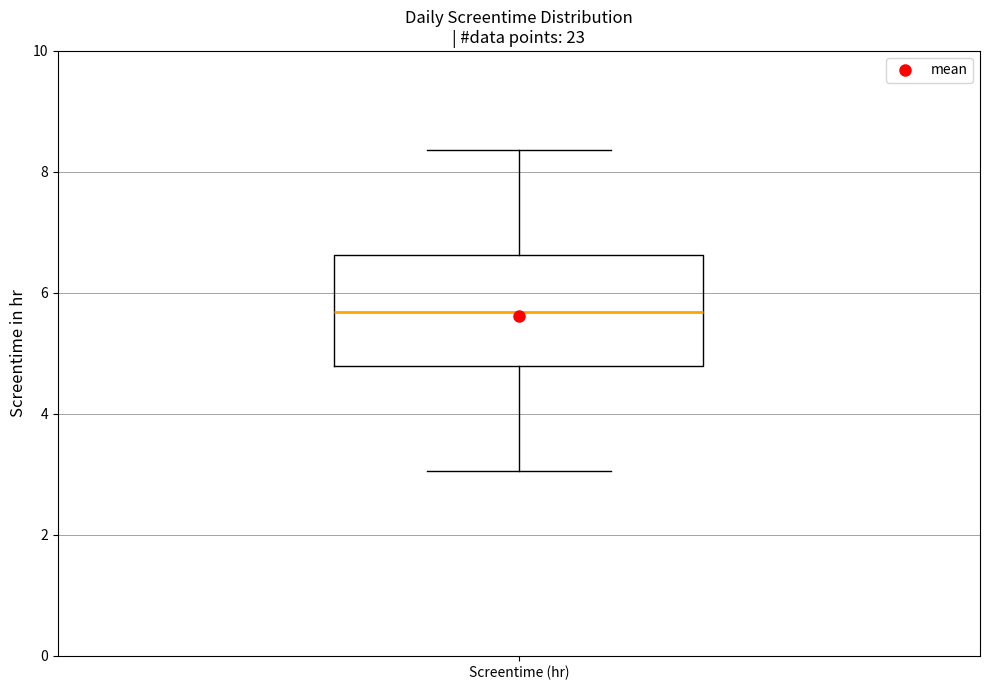

Where is the lower edge of the box for Screentime (hr) on the y-axis? The values are not printed on the chart, so give them approximately, as read against the axis.

4.8